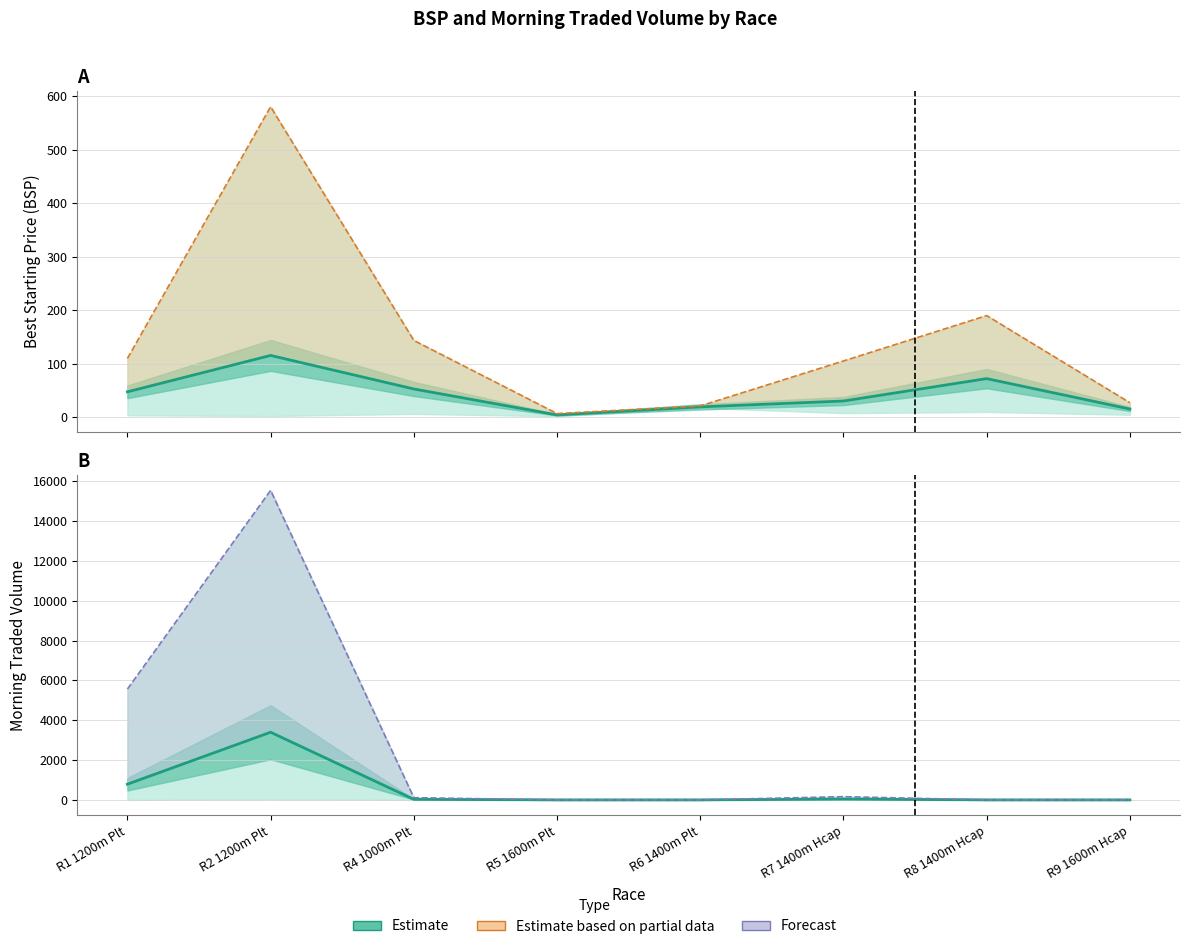

Rank the categories by BSP mean value from highest to lowest.

R2 1200m Plt, R8 1400m Hcap, R4 1000m Plt, R1 1200m Plt, R7 1400m Hcap, R6 1400m Plt, R9 1600m Hcap, R5 1600m Plt